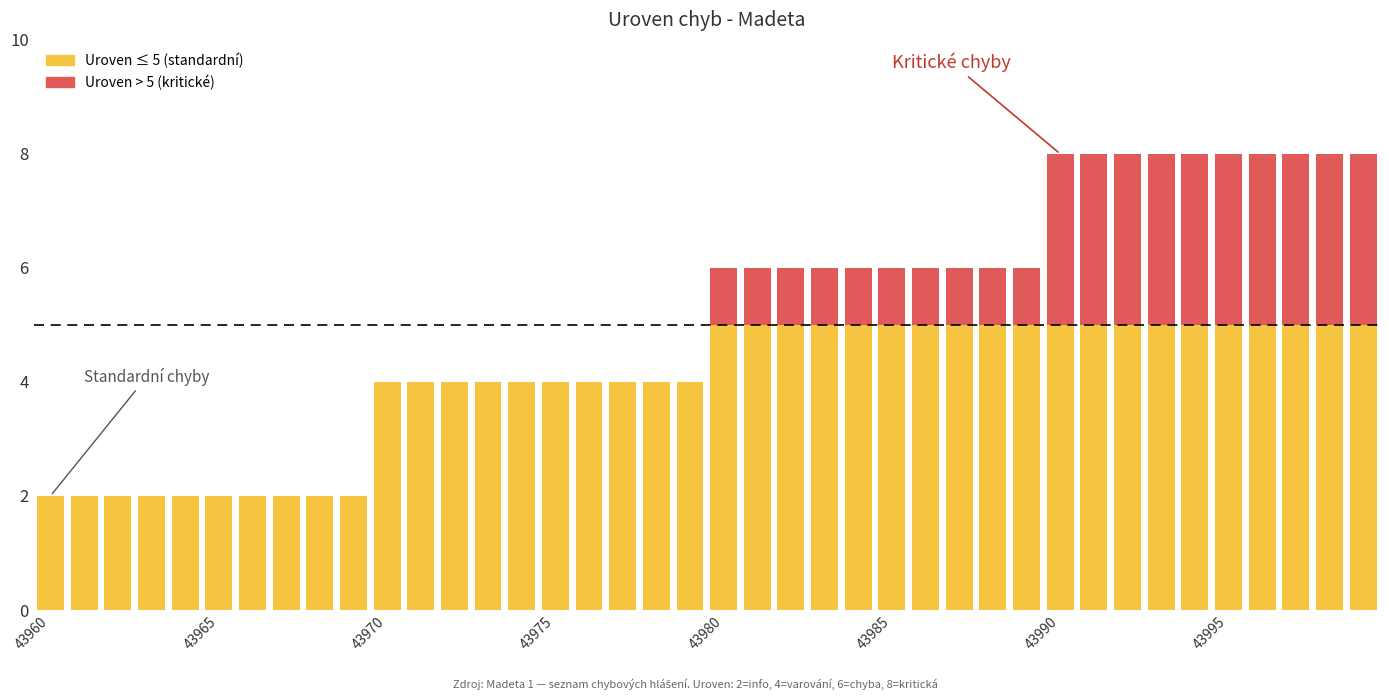

Which label corresponds to the smallest value in the chart?

43960